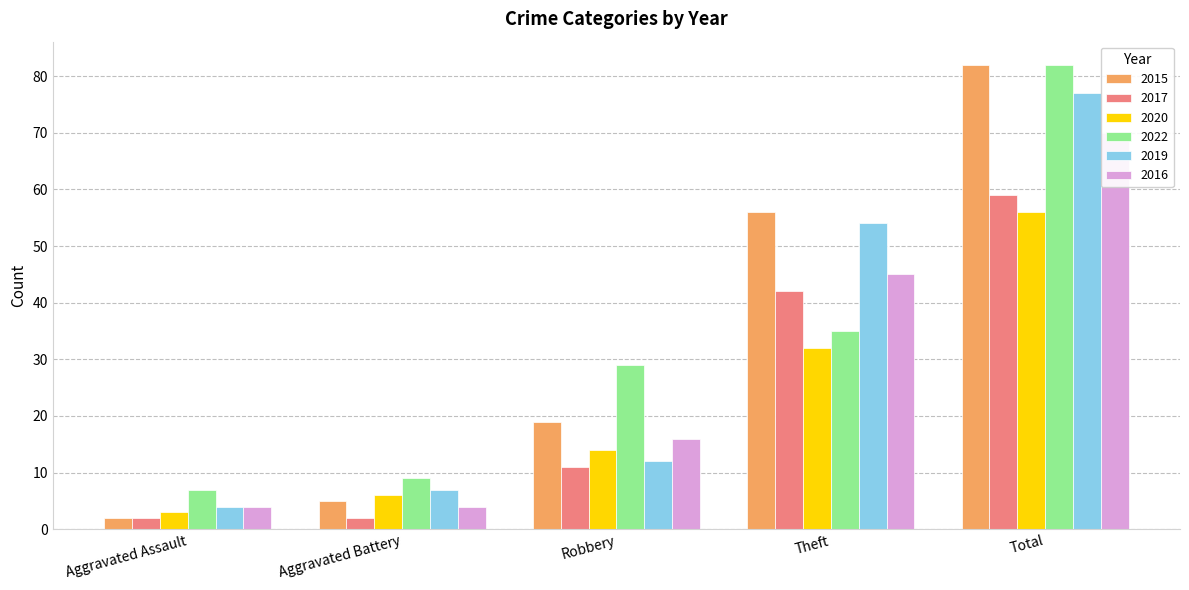

What is the maximum value for 2022?

82